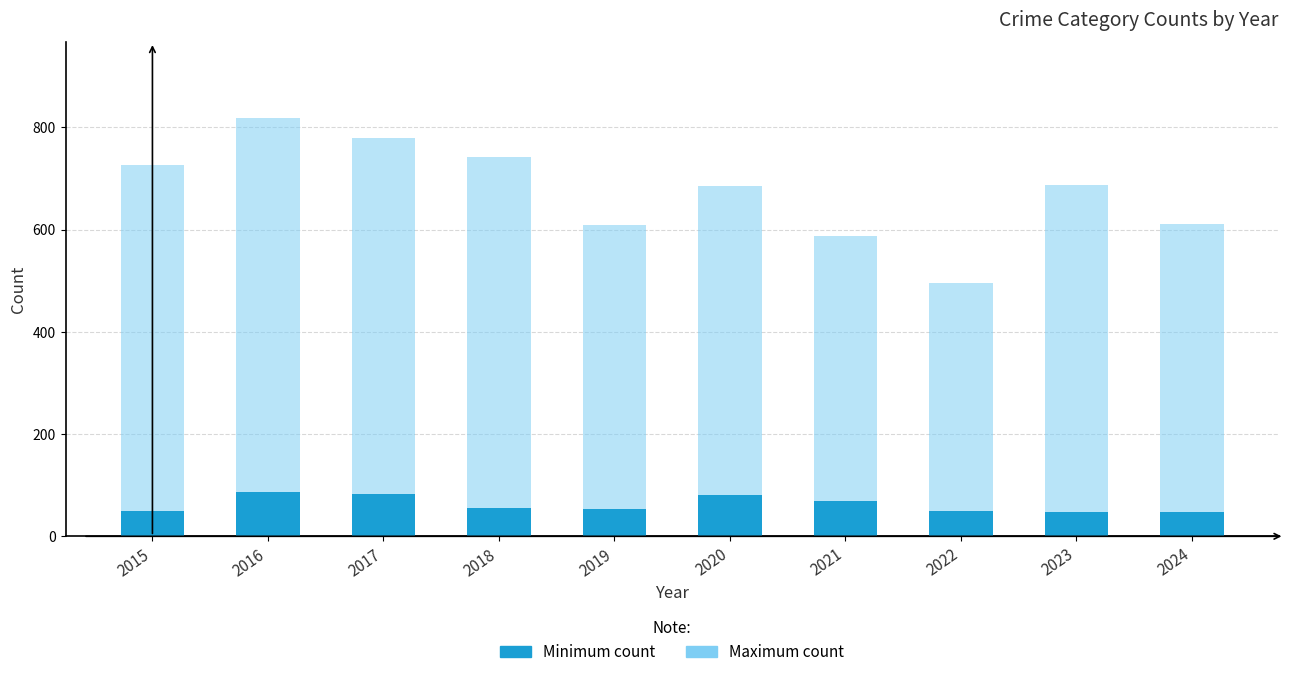

At how many categories does at least one series exceed 164?

10